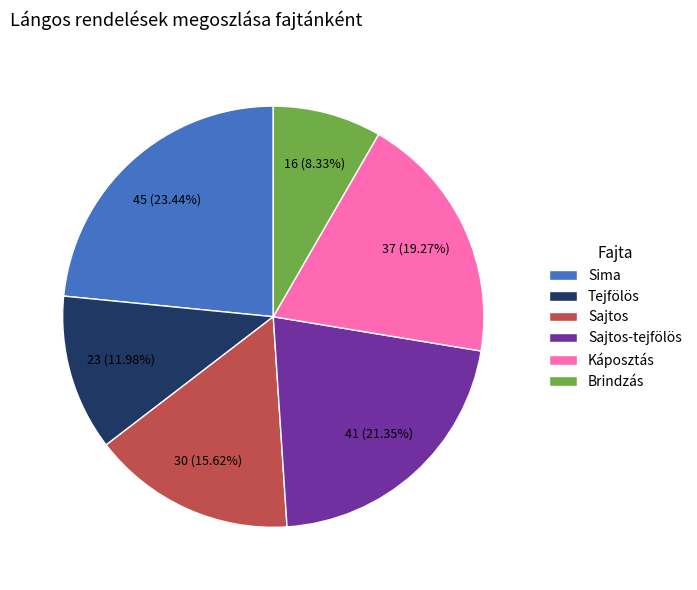

What is the ratio of the value at Tejfölös to the value at Sajtos-tejfölös?

0.6